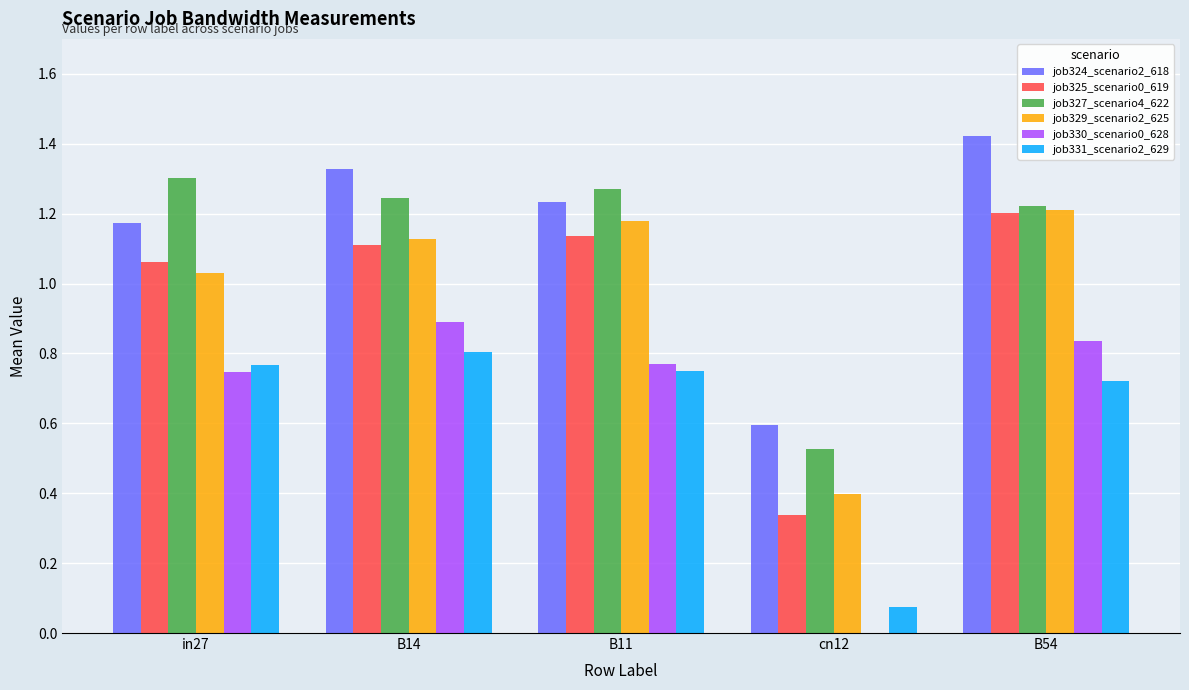

True or false: job324_scenario2_618 has a value of 1.7 at B11.

False